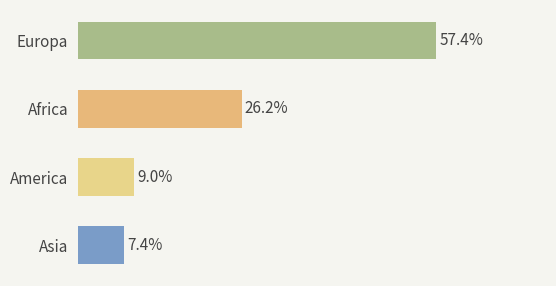

Rank the categories by value from lowest to highest.

Asia, America, Africa, Europa